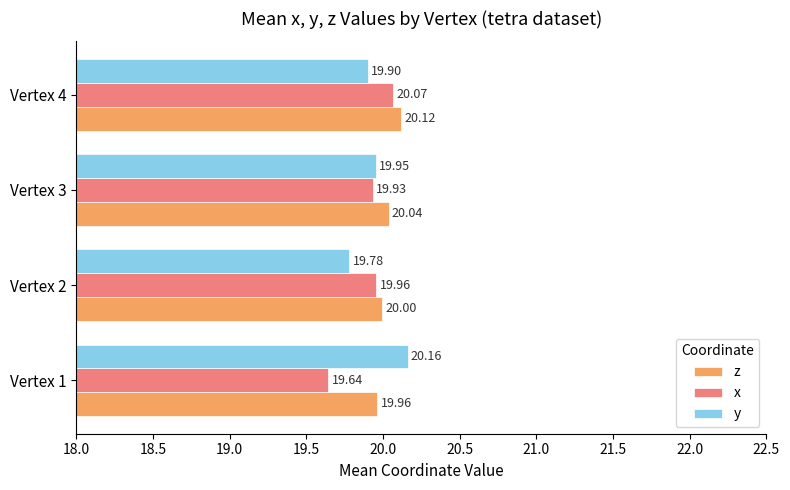

Rank the series by their average value, from lowest to highest.

x, y, z